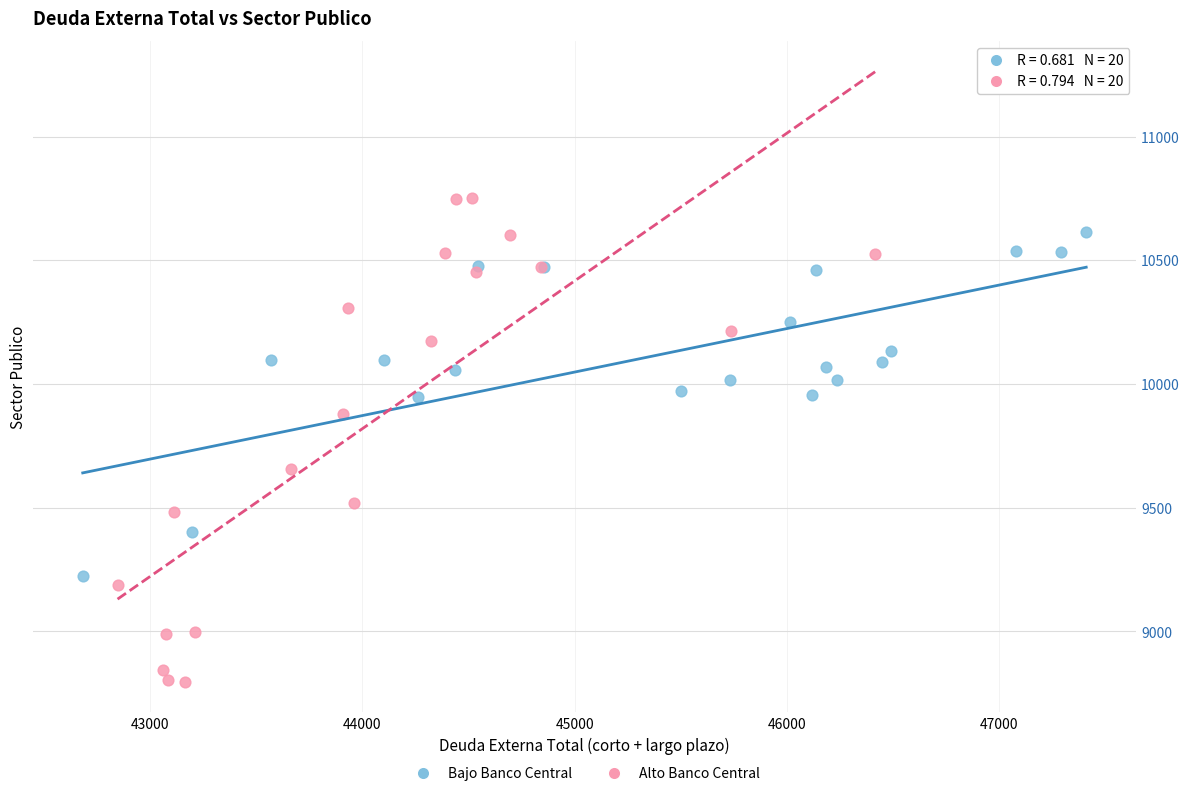

Which series reaches the minimum Y coordinate?

Alto Banco Central